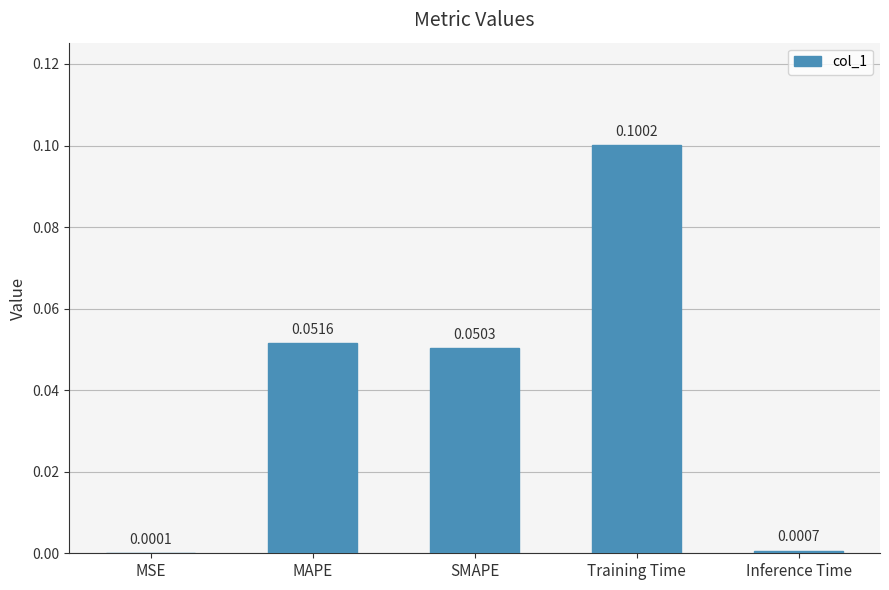

Where is the data nearest to the value 0?

MSE